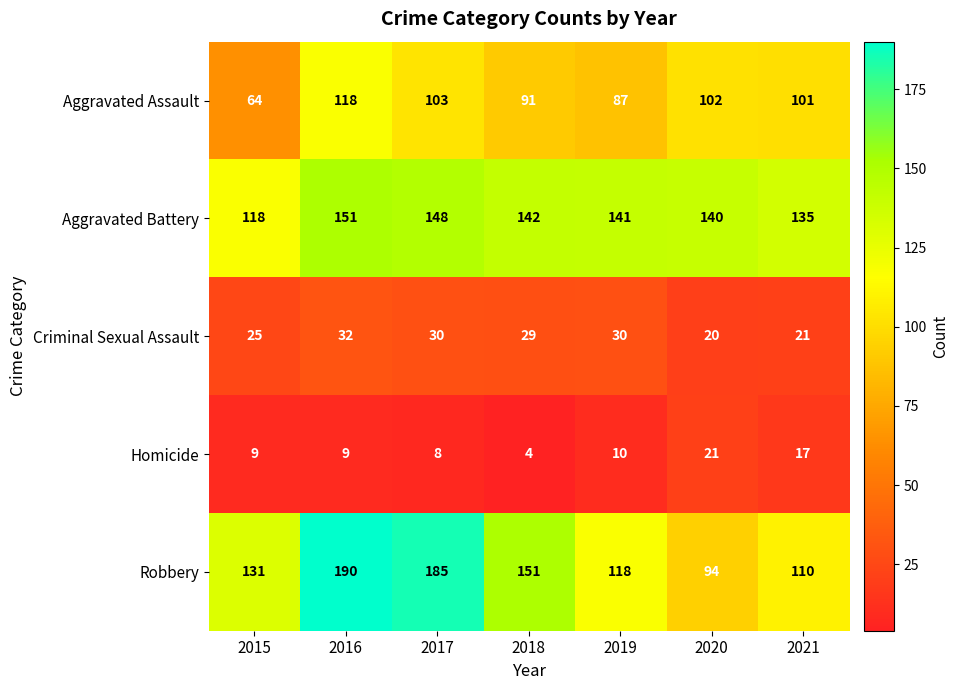

What is the average value of the Criminal Sexual Assault series?

27